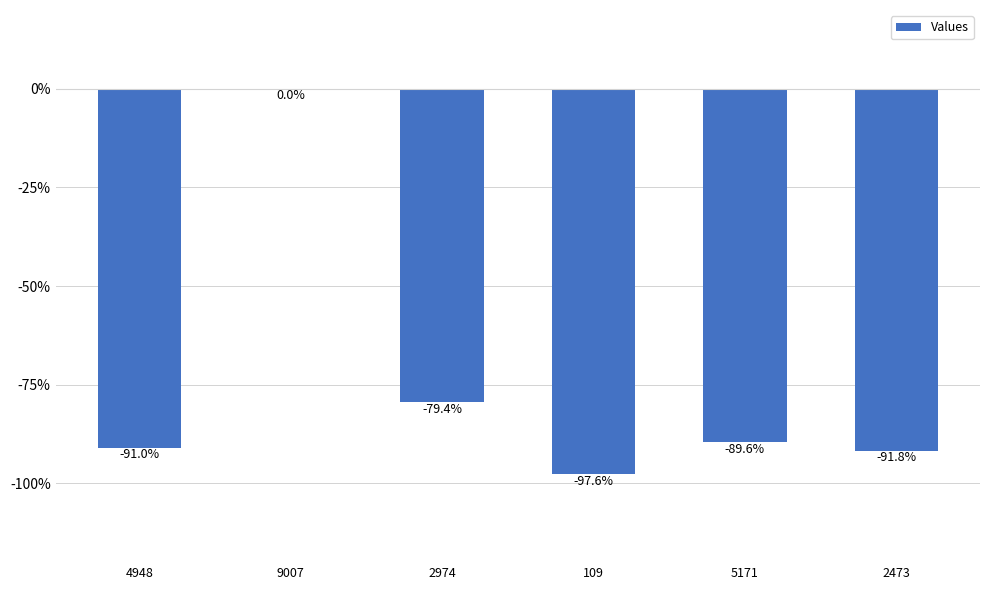

What is the average value?

-74.9